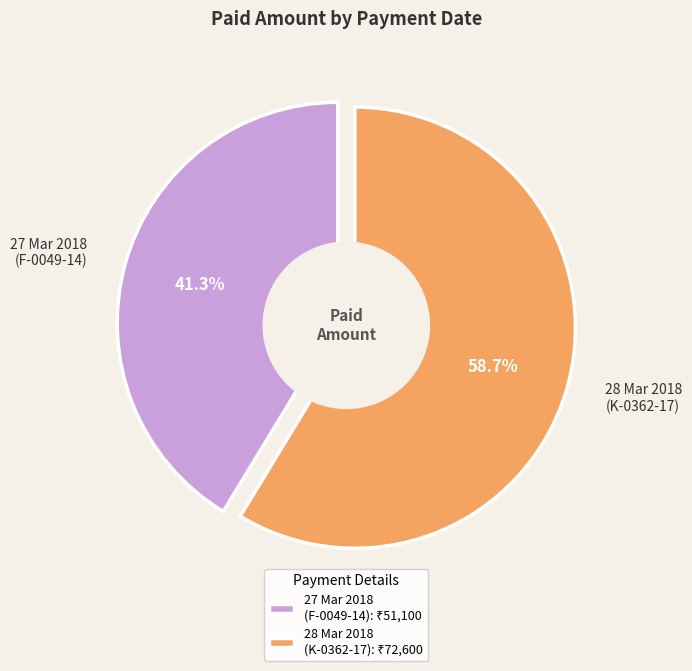

What is the smallest slice in the pie chart?

27 Mar 2018
(F-0049-14)